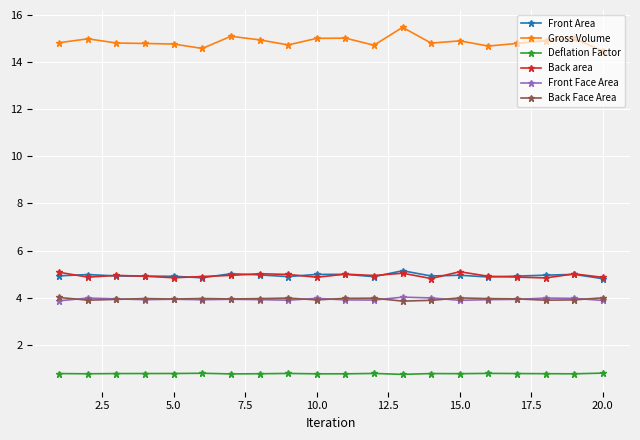

Is this an area chart (filled region under the line)?

No